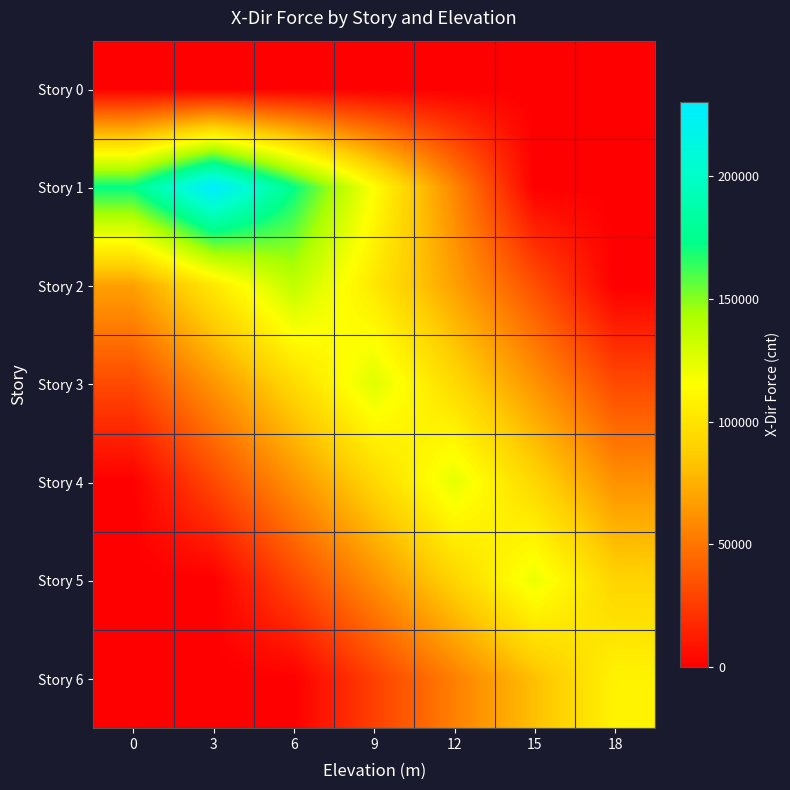

What is the total value across all series at 0?

272441.5